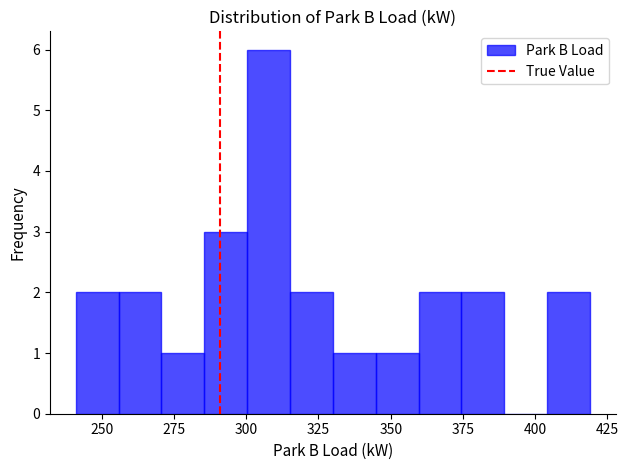

Read against the x-axis, roughly where is the centre of the tallest bar?

310